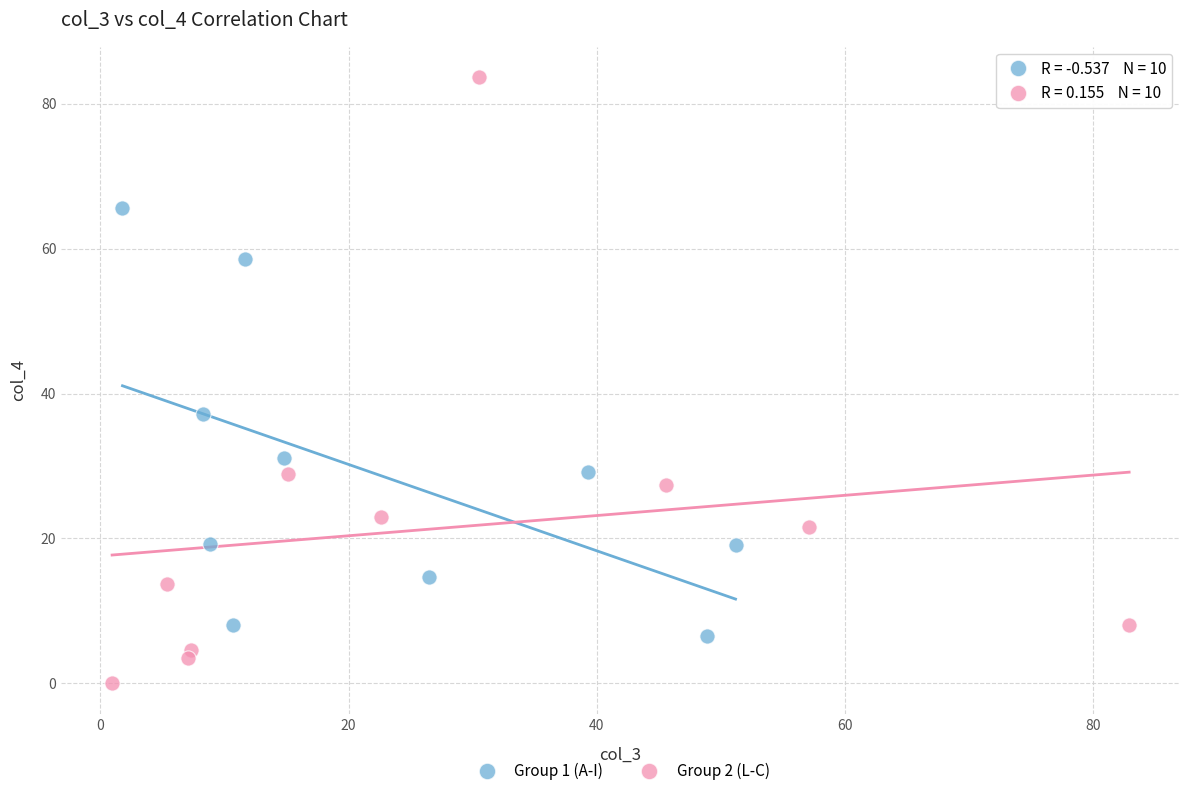

Which series reaches the maximum Y coordinate?

Group 2 (L-C)